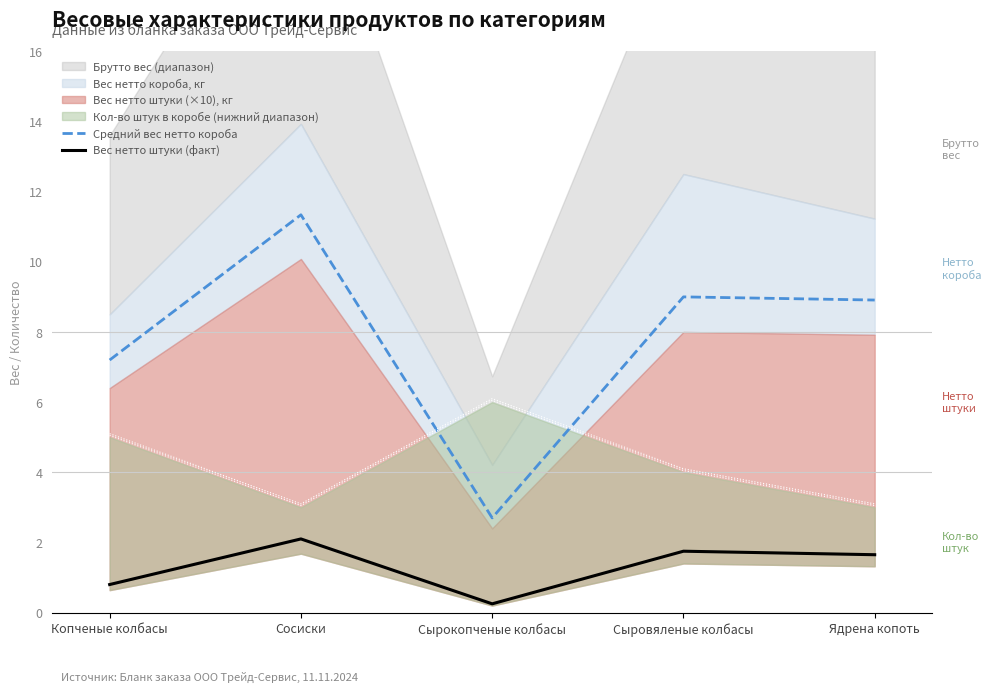

How many lines are shown in the chart?

2